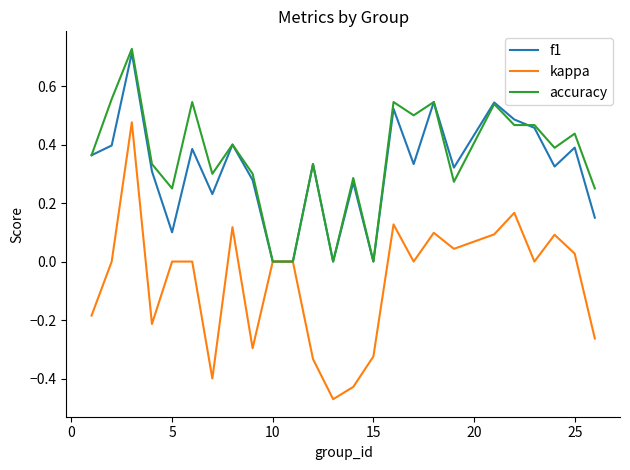

Which series has the largest range (max minus min)?

kappa